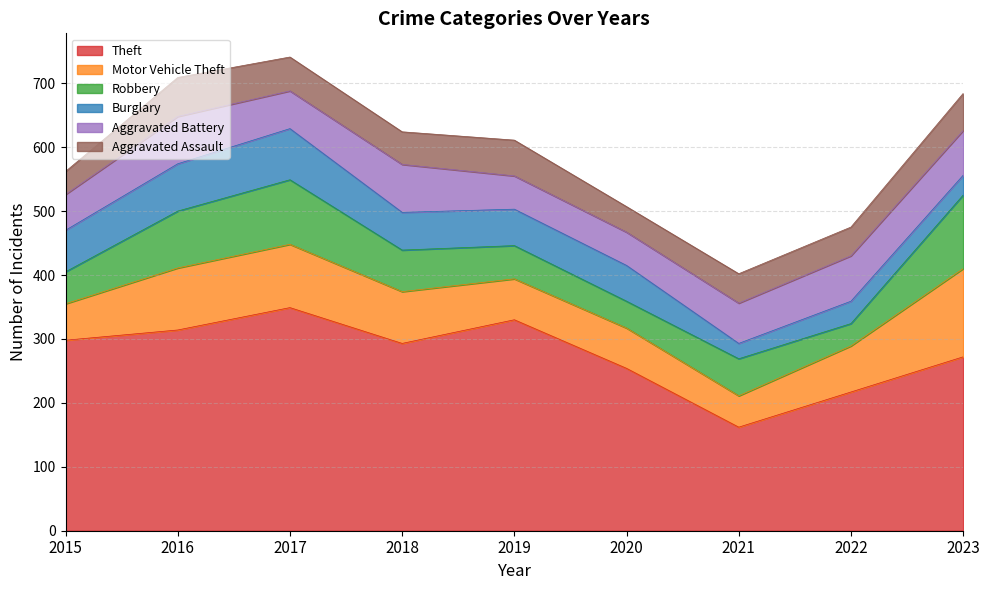

What is the difference between the Aggravated Battery values at 2015 and 2016?

18